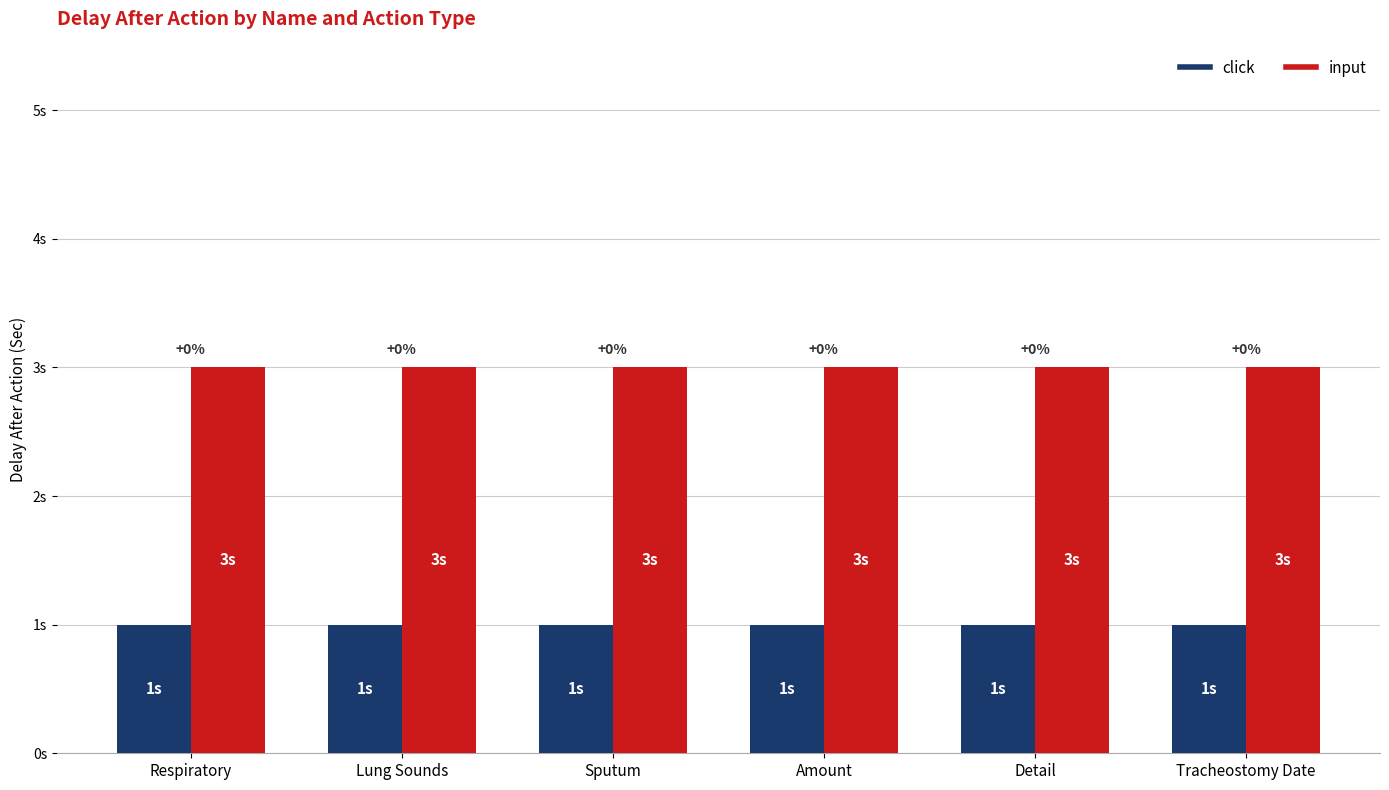

The value of input at Tracheostomy Date is 3. True or false?

True